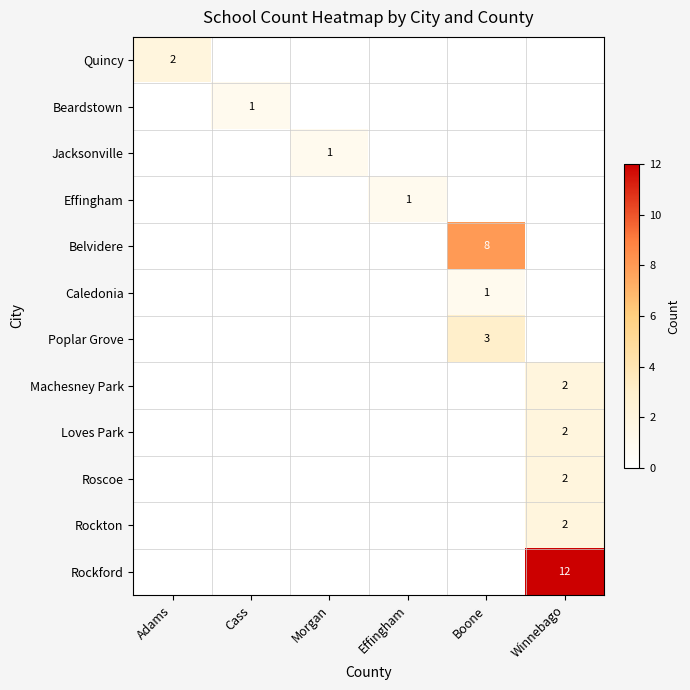

The Jacksonville series shows 0 at Morgan. True or false?

False